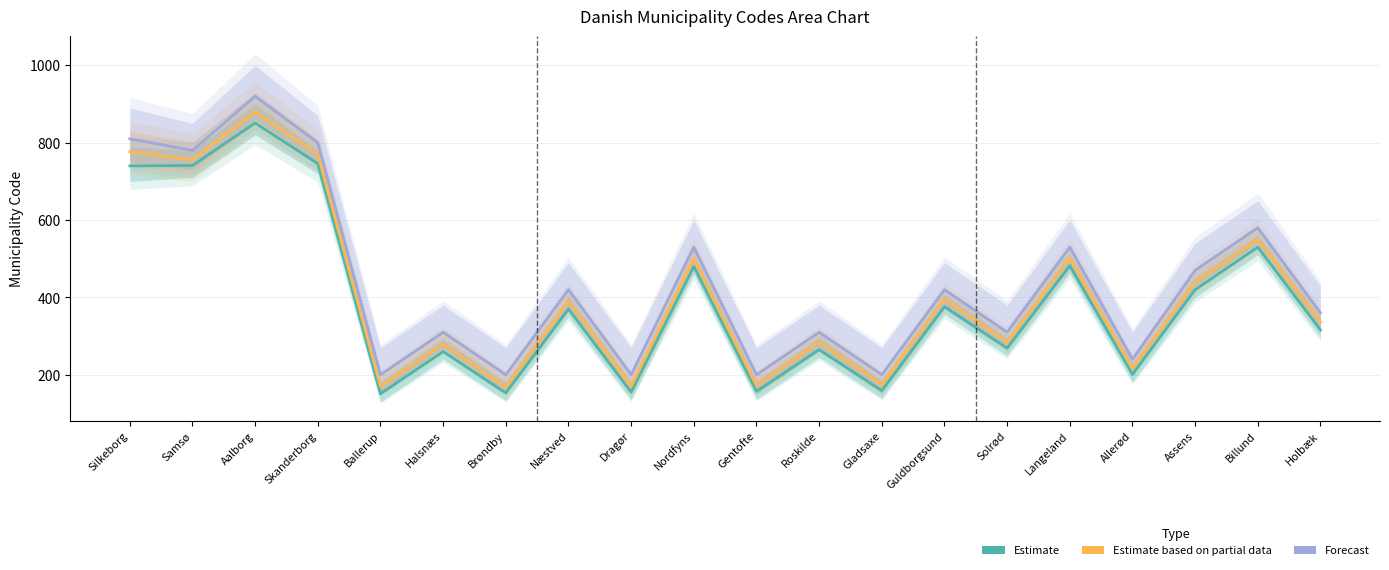

What is the maximum value shown in the chart?

920